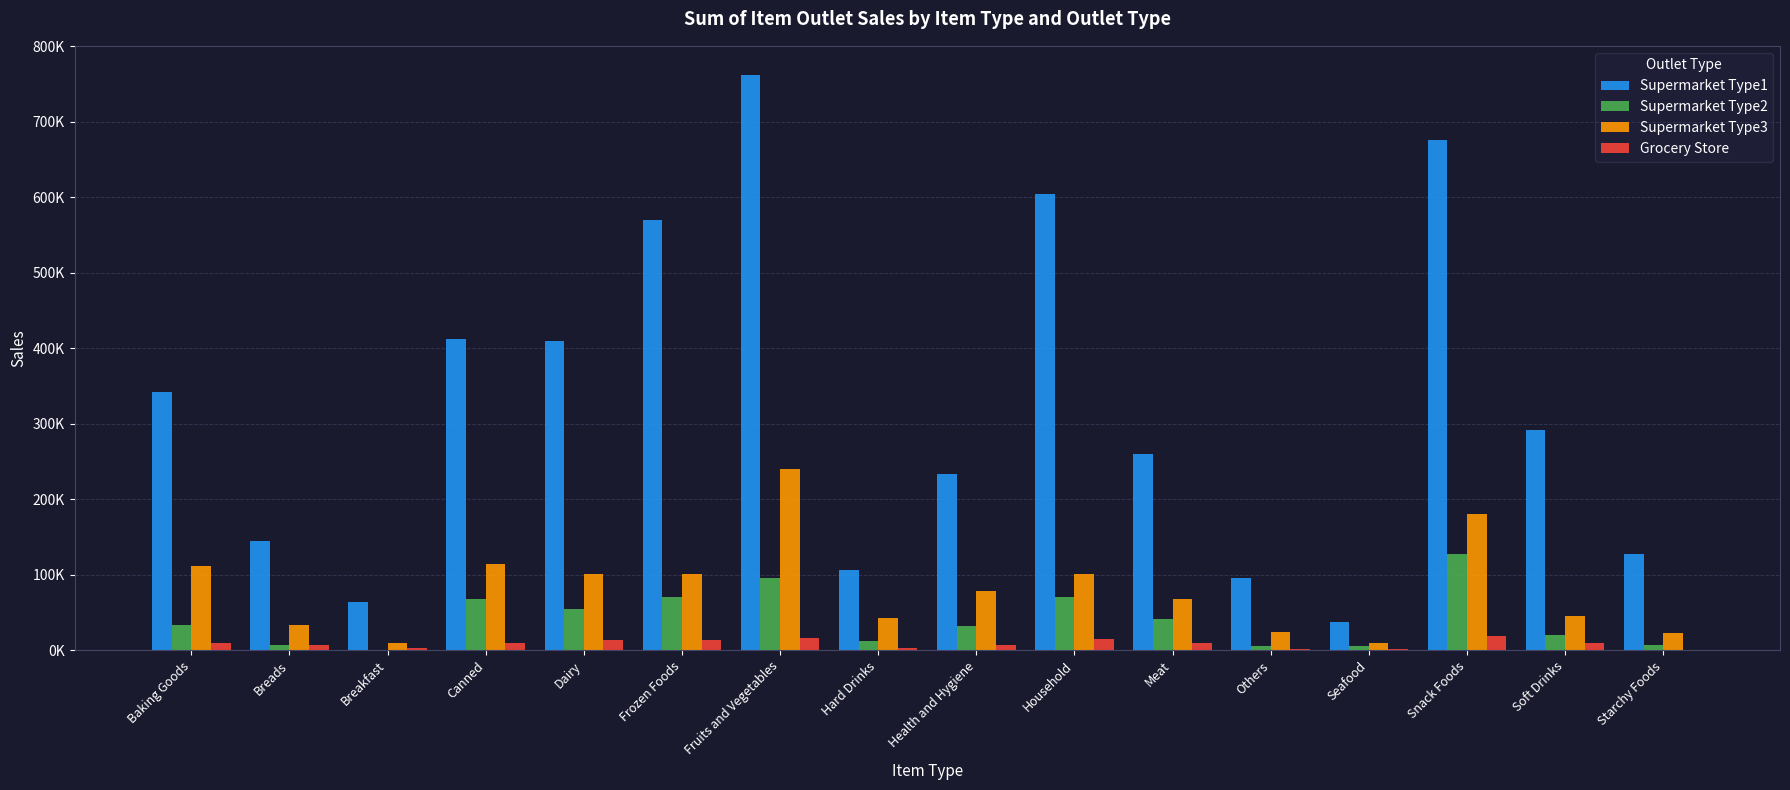

What is the greatest value displayed?

762713.2